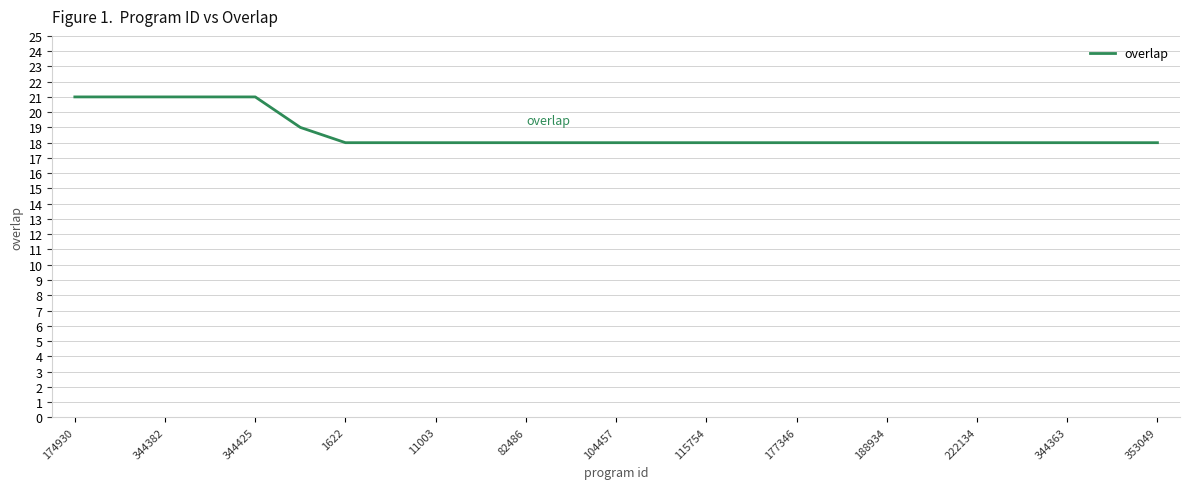

What is the sum of all values?

466